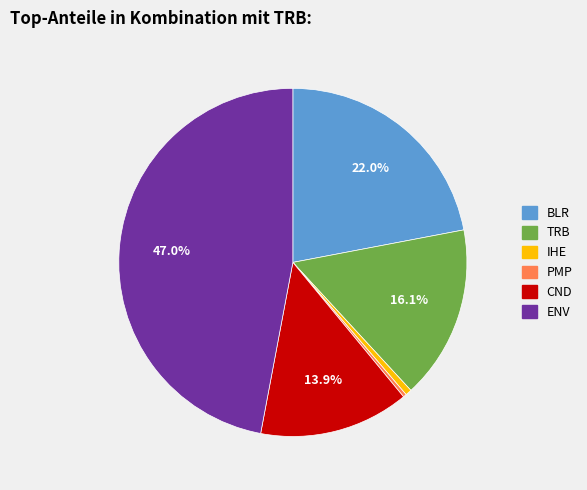

Is there a majority slice in this chart?

No